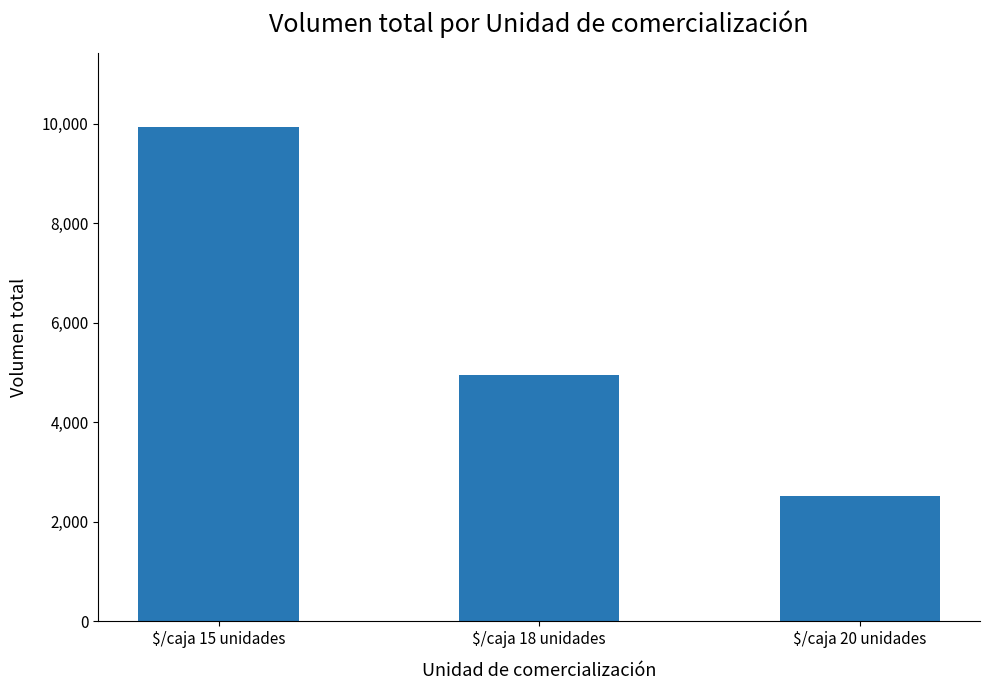

What is the value of the 3rd bar from the left?

2520